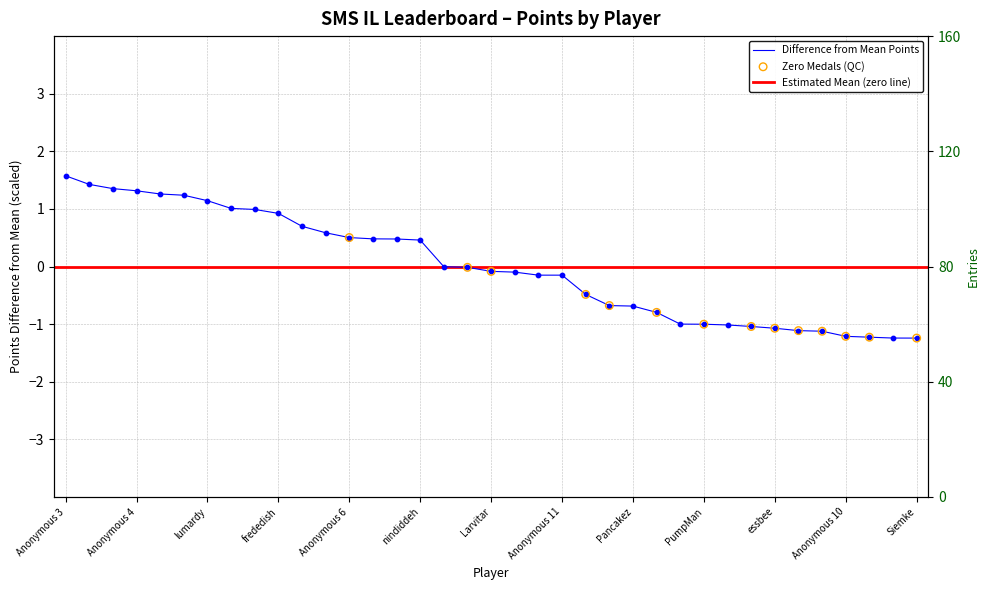

Which series reaches the minimum Y coordinate?

Points